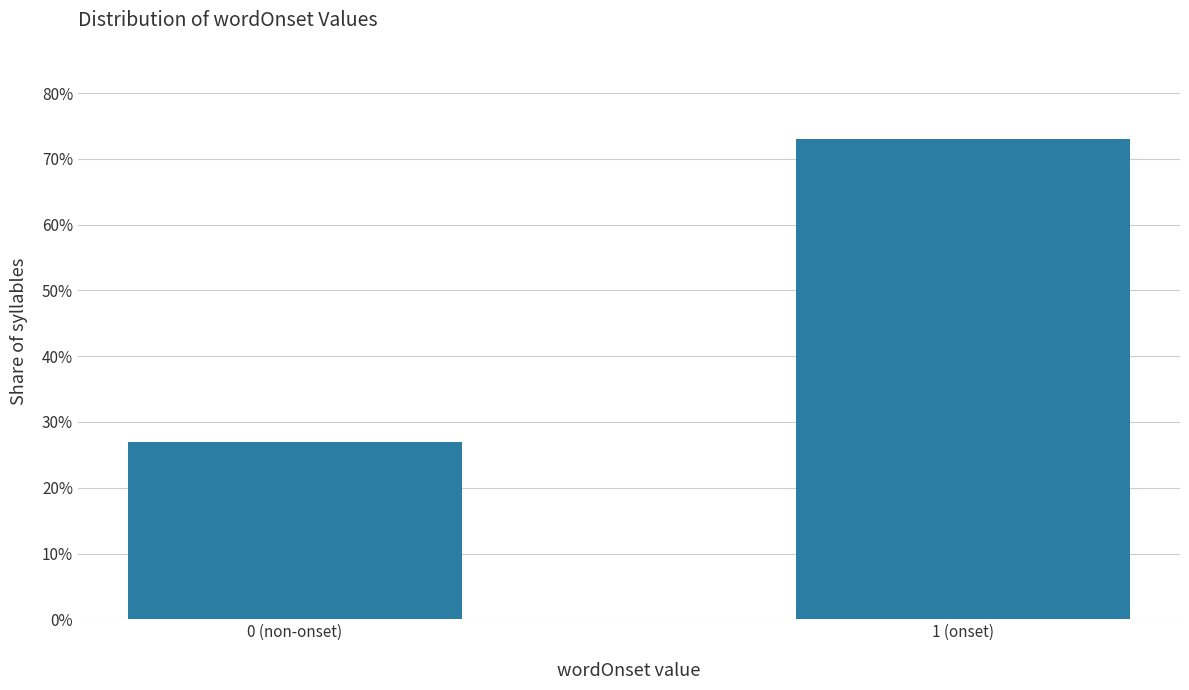

Are the bars horizontal?

No